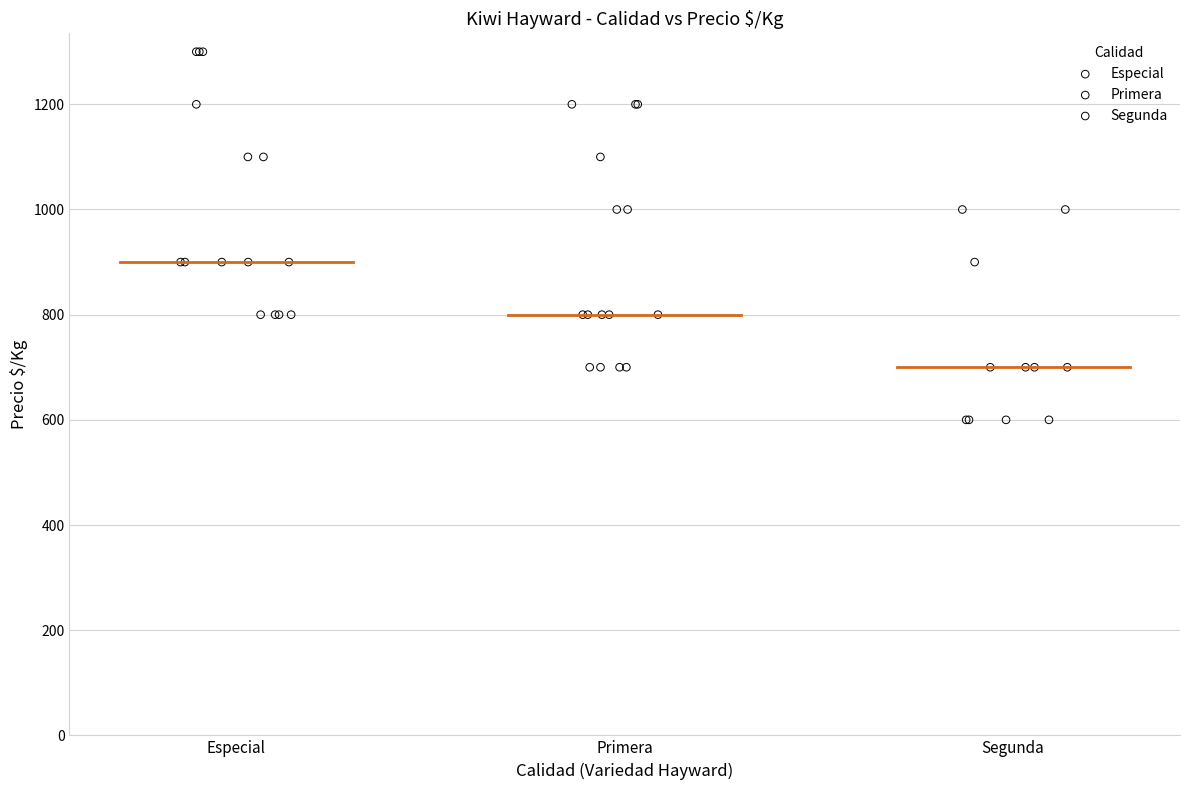

Which series contains the highest Y value?

Especial